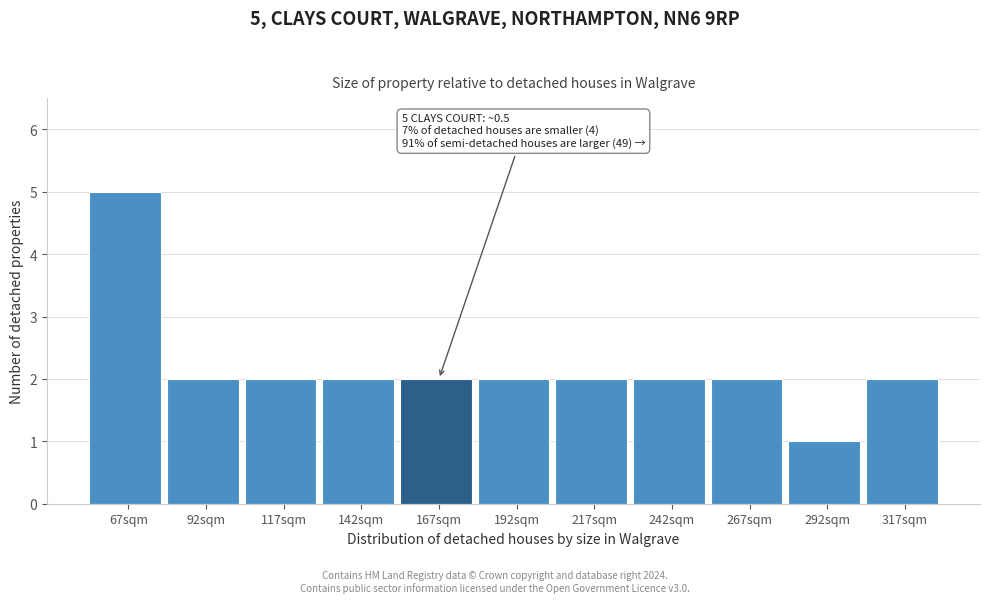

Reading right to left, list all the values displayed in this chart.

2	1	2	2	2	2	2	2	2	2	5